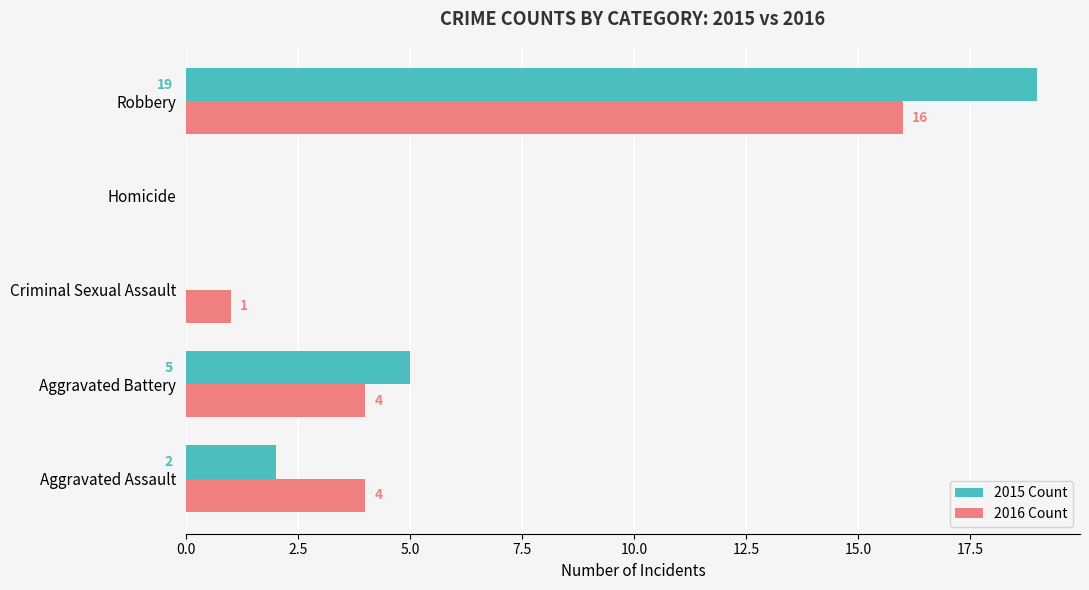

What is the highest value of the 2015 Count series?

19